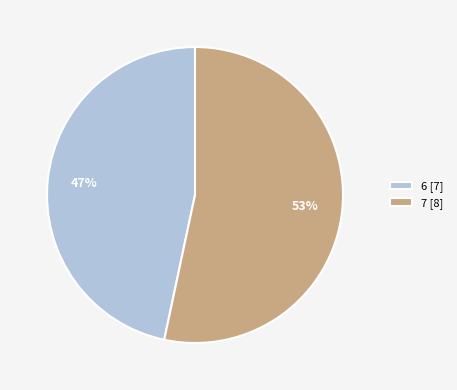

What is the majority slice?

7